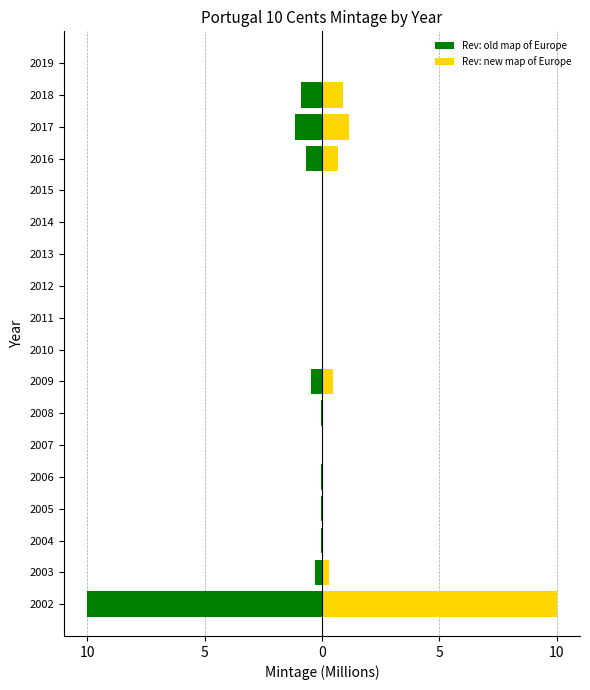

Is the value of Rev: new map of Europe at 2008 greater than the value of Rev: old map of Europe at 2002?

Yes